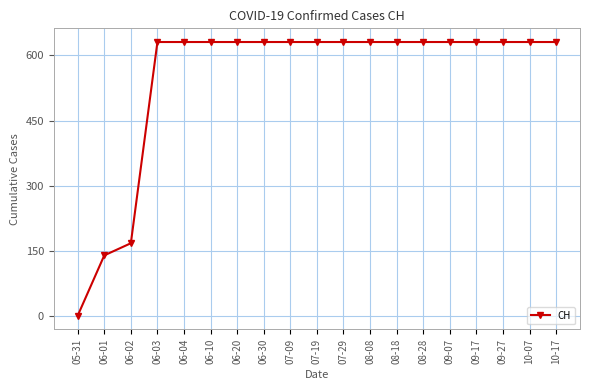

Reading left to right, what are all the values shown in this chart?

05-31=0	06-01=139	06-02=167	06-03=631	06-04=631	06-10=631	06-20=631	06-30=631	07-09=631	07-19=631	07-29=631	08-08=631	08-18=631	08-28=631	09-07=631	09-17=631	09-27=631	10-07=631	10-17=631